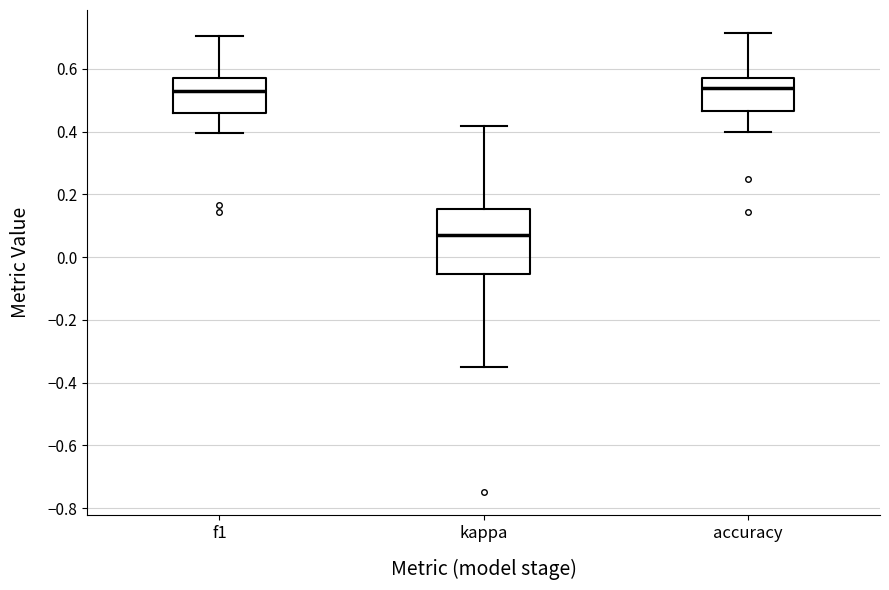

Comparing the boxes themselves (not the whiskers), which one is the tallest?

kappa